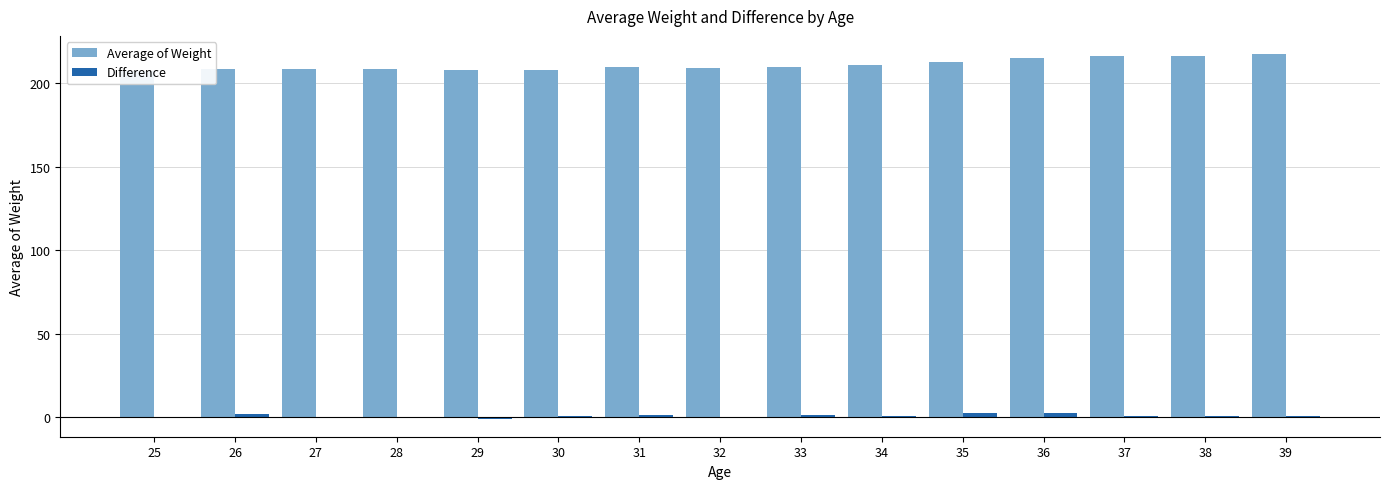

Reading left to right, extract all data points from this chart.

Average of Weight: 207.2	208.7	208.7	208.6	207.7	208.1	209.5	208.9	209.9	210.7	212.9	215.3	216.2	216.5	217.4
Difference: 0.3	1.5	-0.1	-0.1	-0.9	0.4	1.4	-0.6	0.9	0.8	2.3	2.4	0.9	0.4	0.8